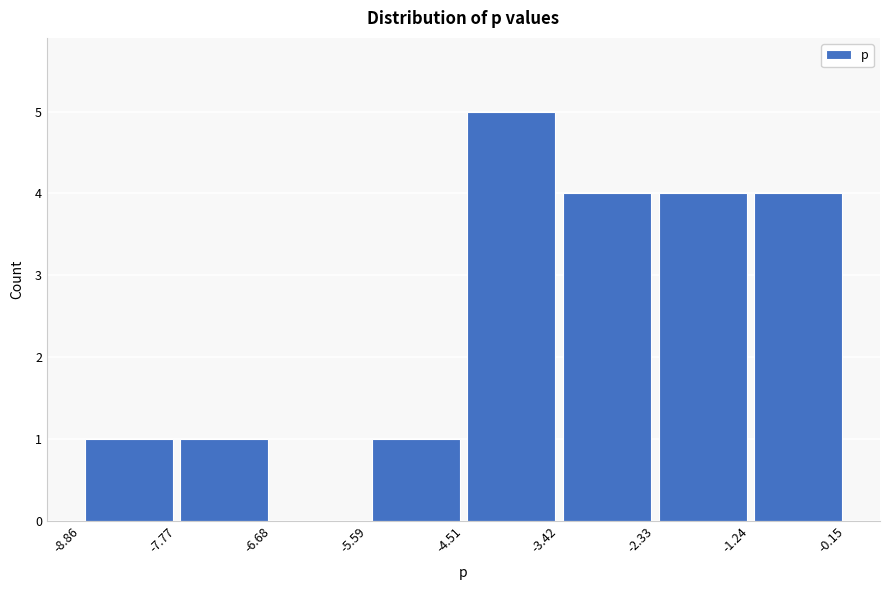

Over which range of the x-axis is the bar tallest?

-4.51 to -3.42